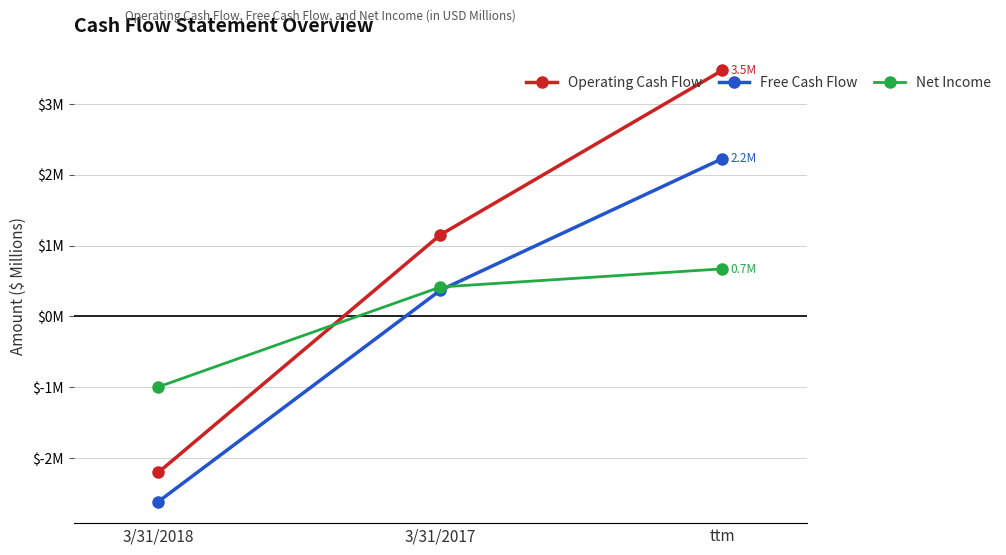

The Free Cash Flow series shows 3.1 at ttm. True or false?

False